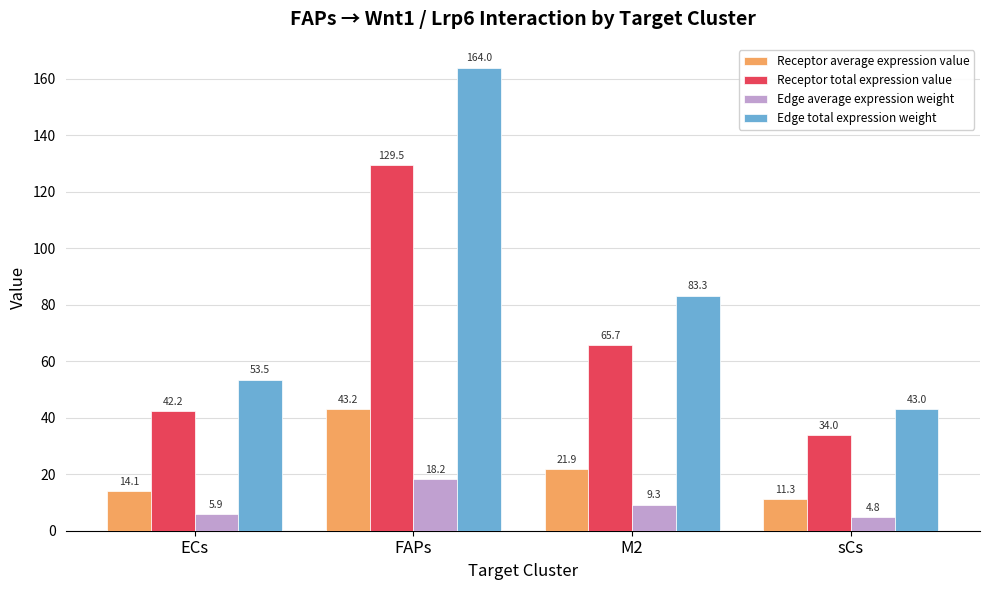

What is the maximum value shown in the chart?

164.0